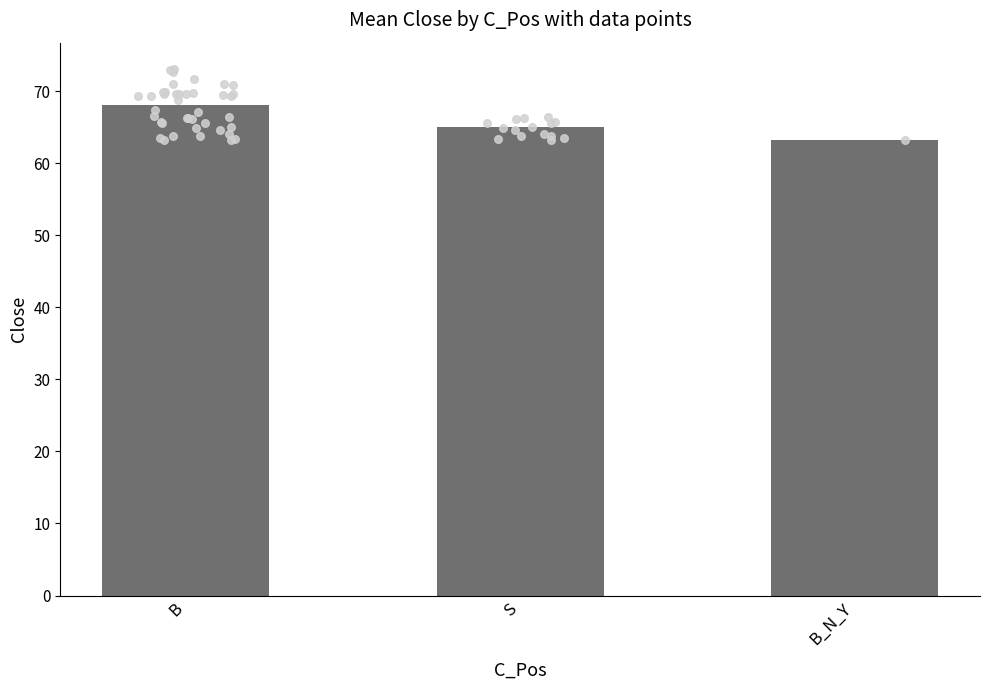

What is the change in value from 5 to 9?

-1.5